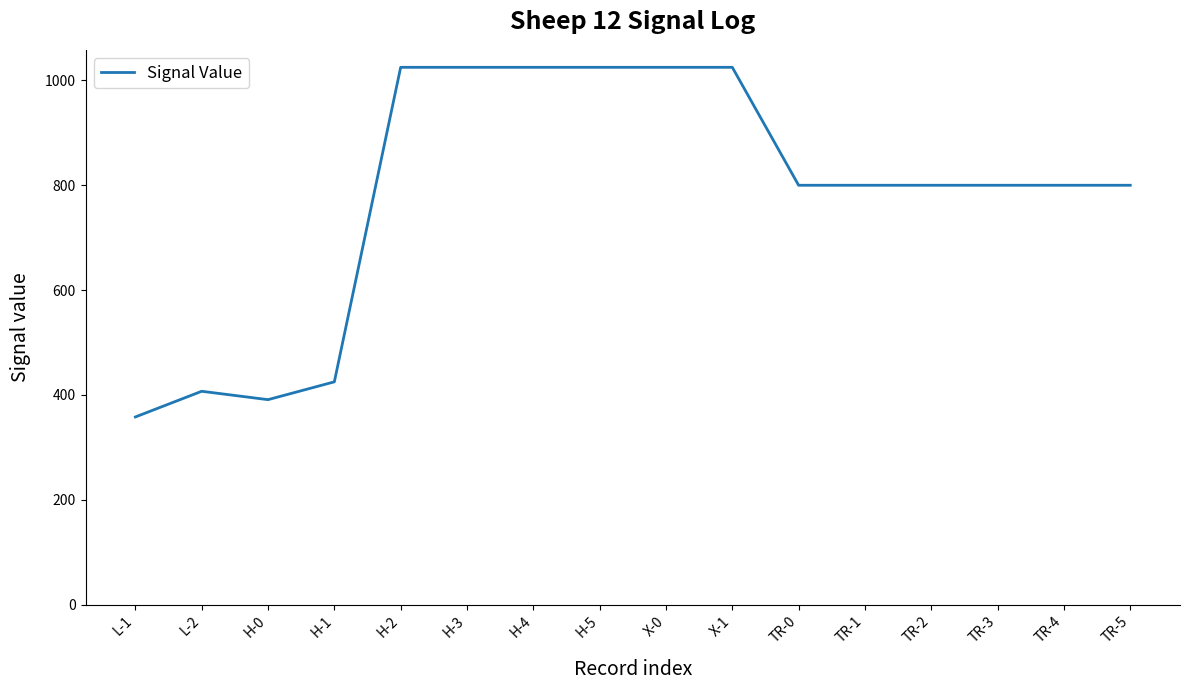

Is it true that the value at TR-2 is 800?

True